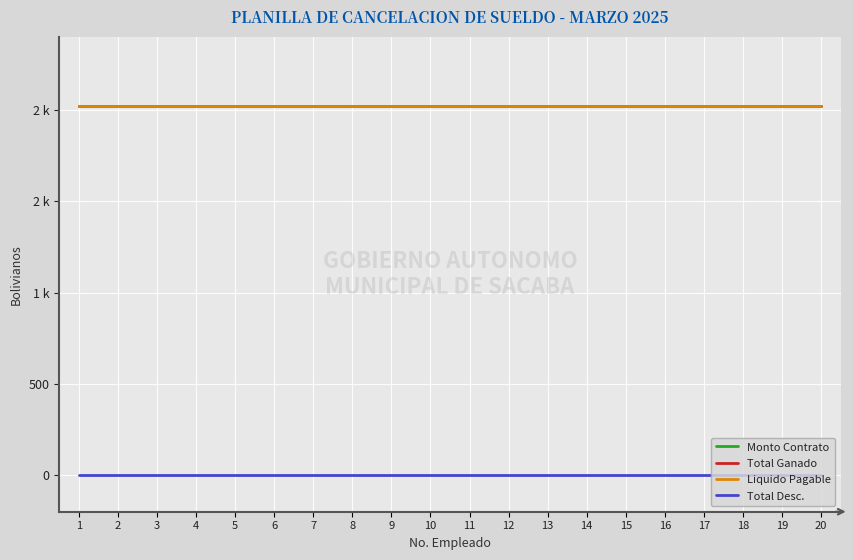

Is the value of Total Desc. at 15 greater than the value of Total Ganado at 19?

No